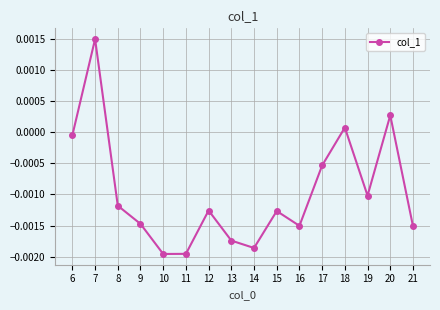

Where does the data first go above 0?

7